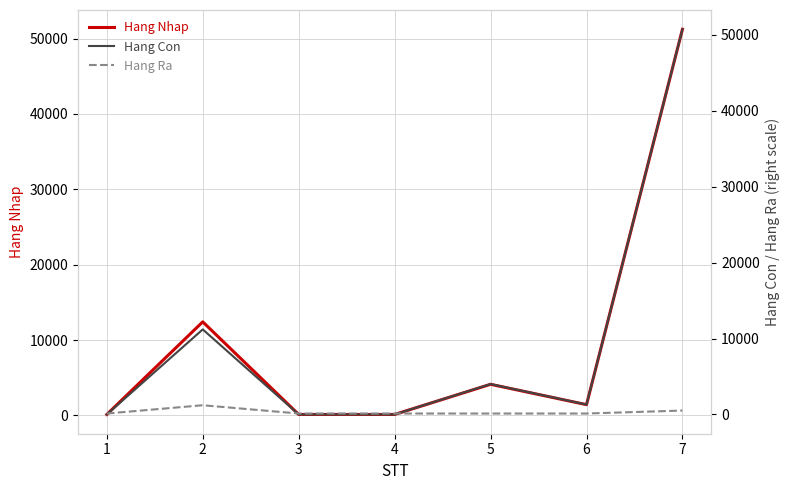

What is the sum of all Hang Nhap values?

69560